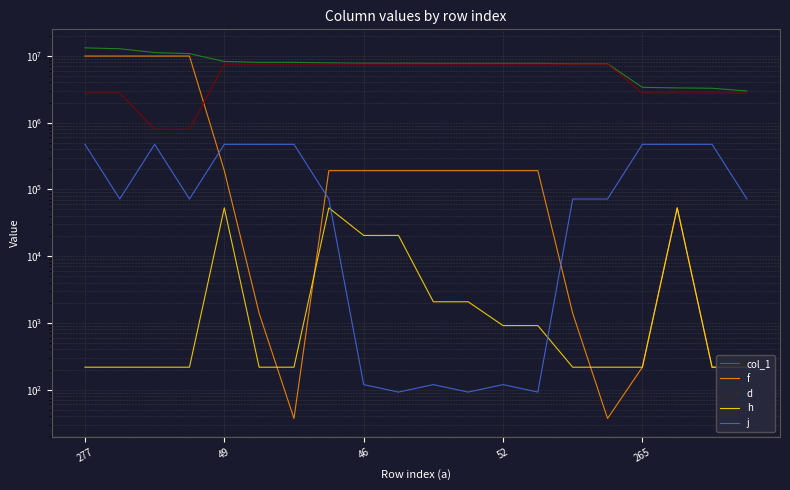

Which series changed the most between 6 and 12?

j